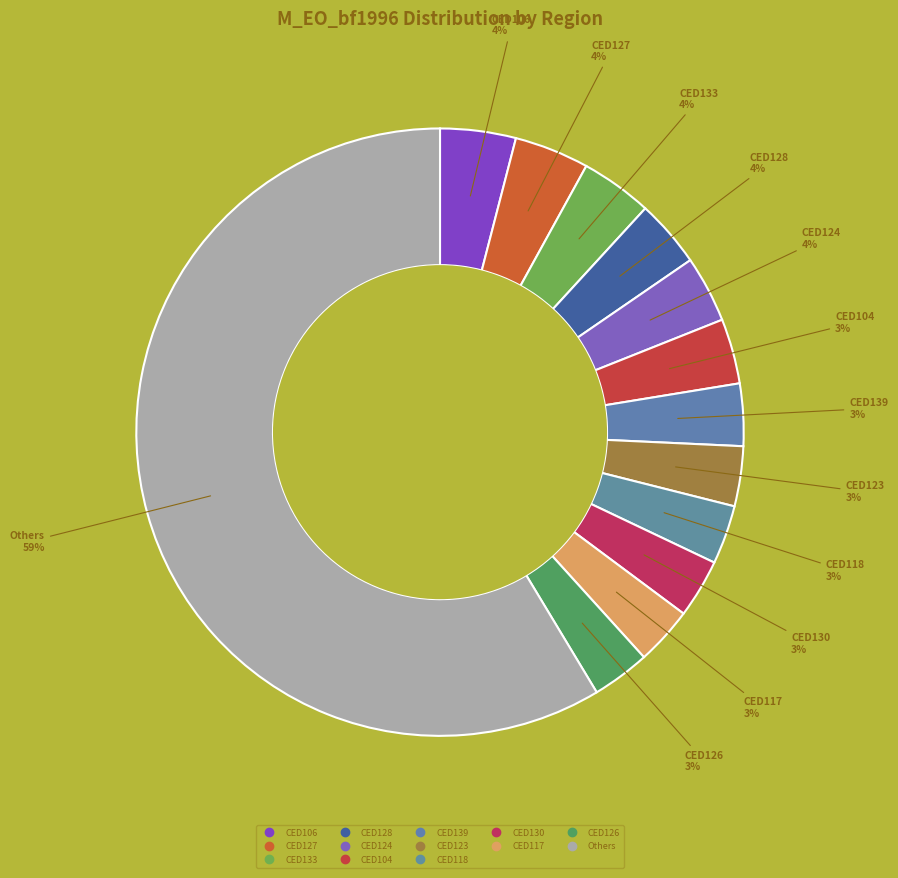

How many slices are in this pie chart?

13